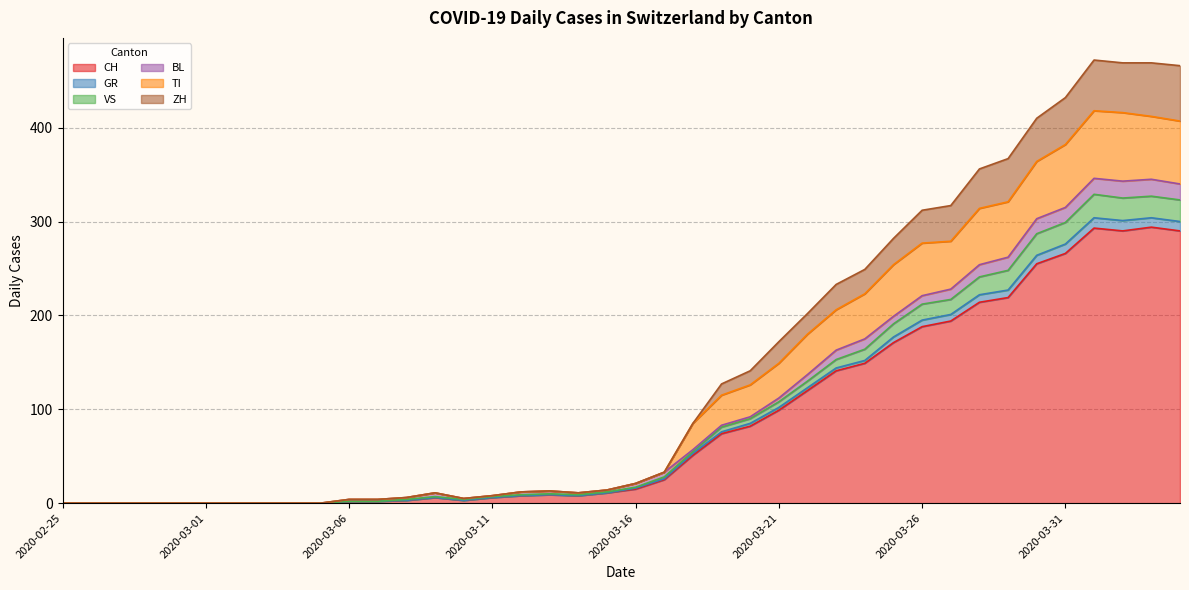

Which label corresponds to the smallest value in the chart?

2020-02-25